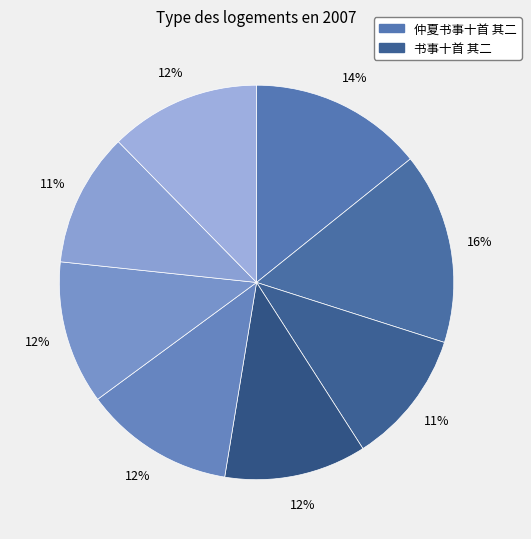

How many segments does this pie chart have?

8